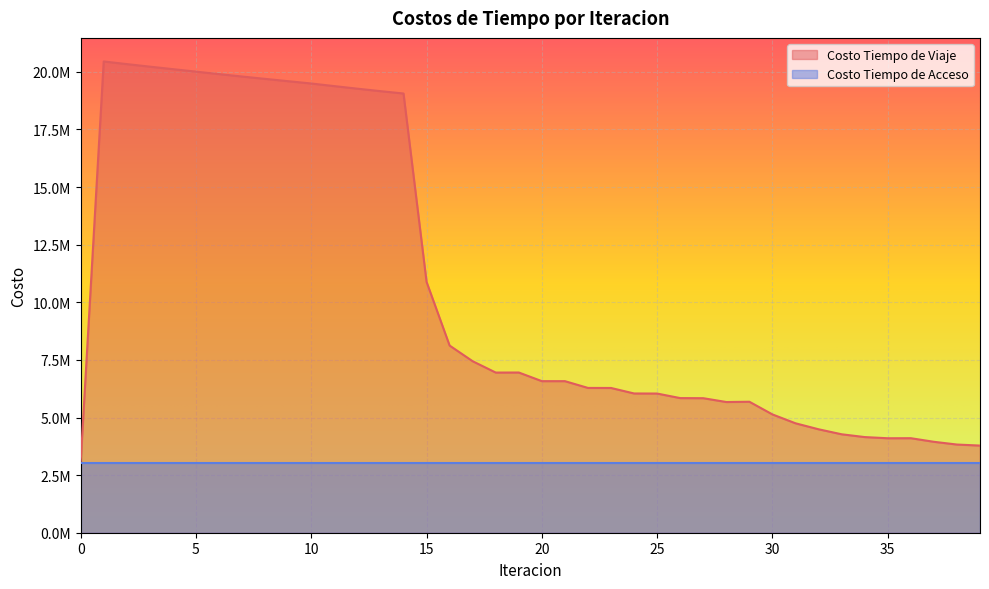

At which label is the value closest to 11758436?

15